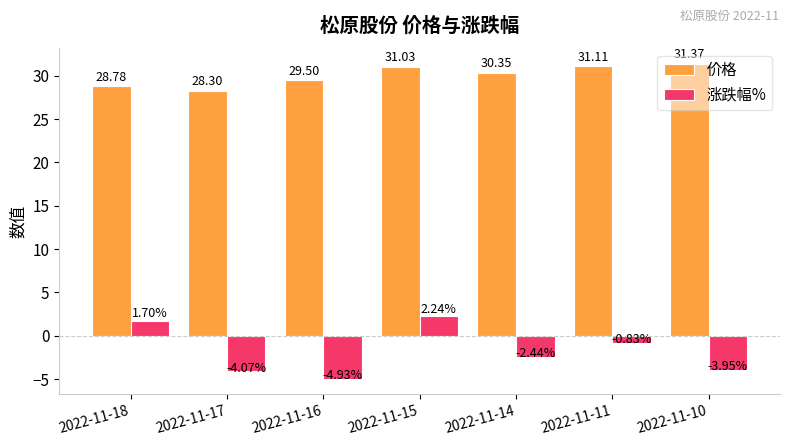

Rank the series by their maximum value, from lowest to highest.

涨跌幅%, 价格